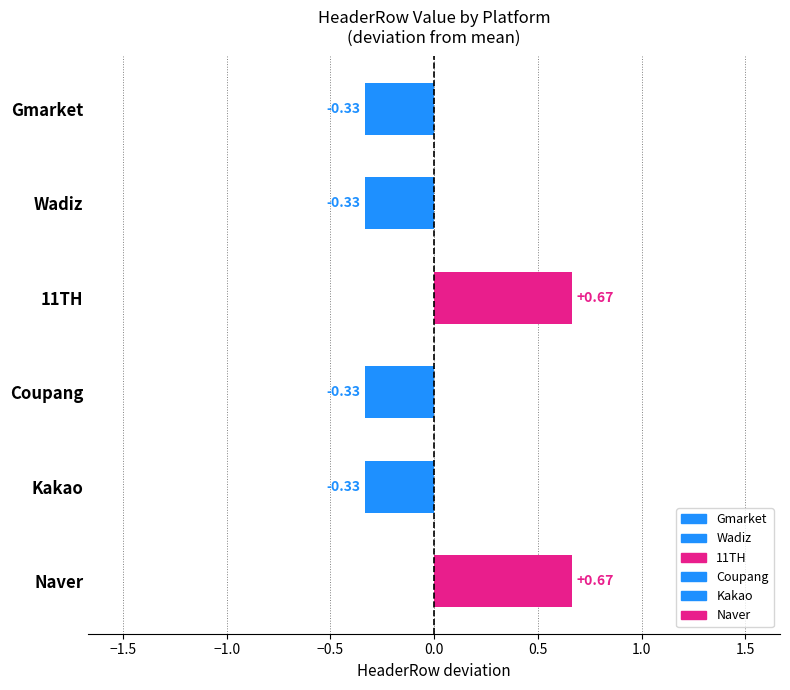

What value does the data have at Wadiz?

-0.3